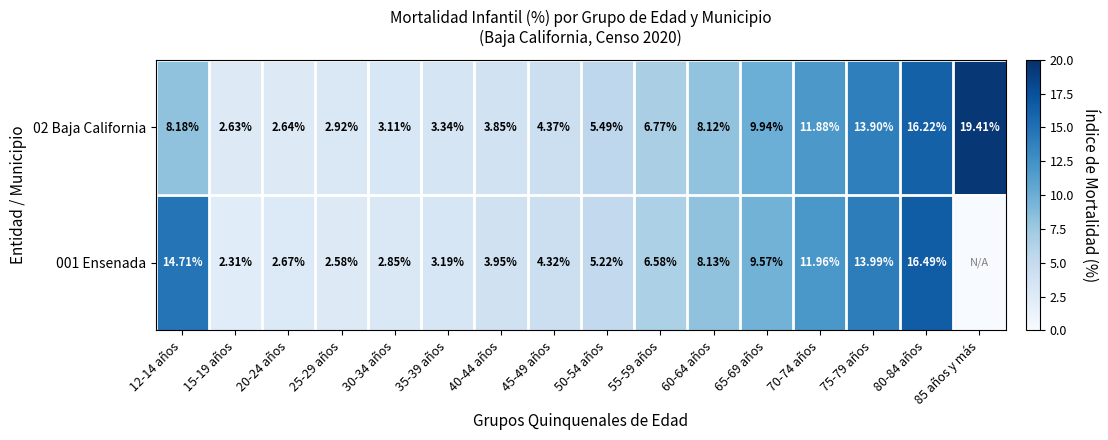

What is the average value of the 02 Baja California series?

7.7